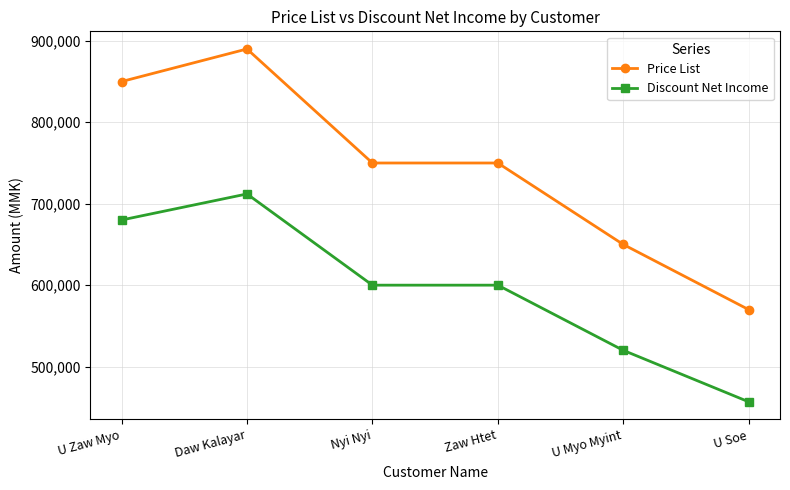

At which category does Discount Net Income reach its first local peak?

Daw Kalayar